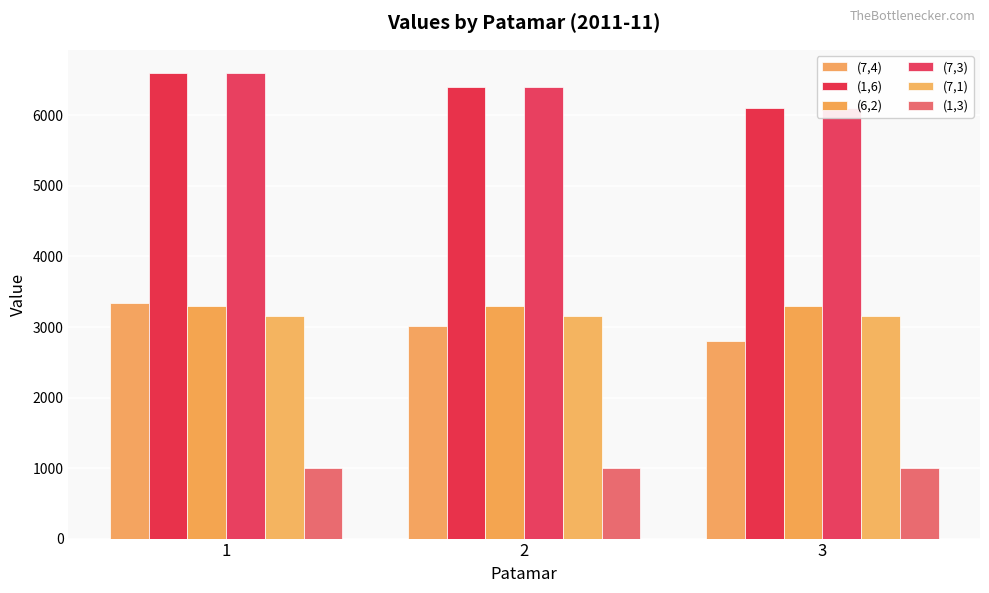

Reading left to right, extract all data points from this chart.

(7,4): 1=3341.8	2=3017.0	3=2804.1
(1,6): 1=6600.5	2=6400.7	3=6100.7
(6,2): 1=3300.0	2=3300.0	3=3300.0
(7,3): 1=6600.5	2=6400.7	3=6100.7
(7,1): 1=3154.0	2=3154.0	3=3154.0
(1,3): 1=1000.0	2=1000.0	3=1000.0